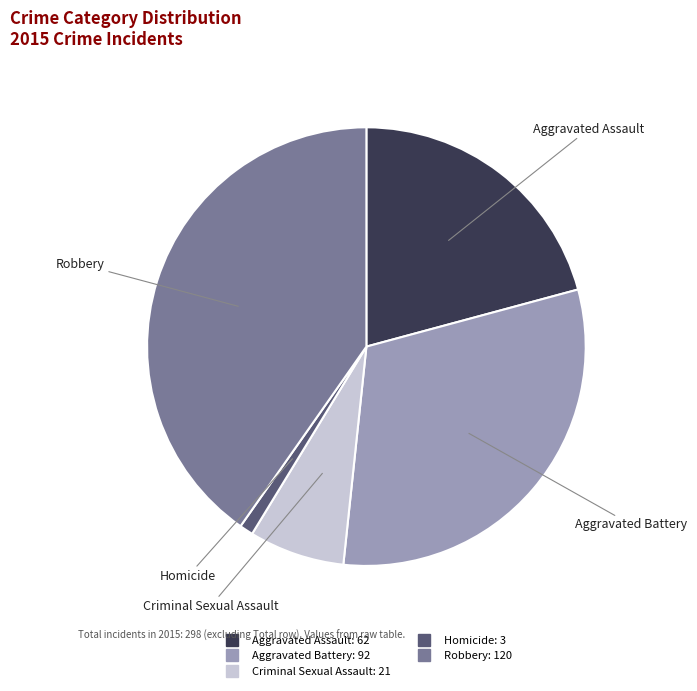

Is it true that Aggravated Battery is 19% of the pie?

False